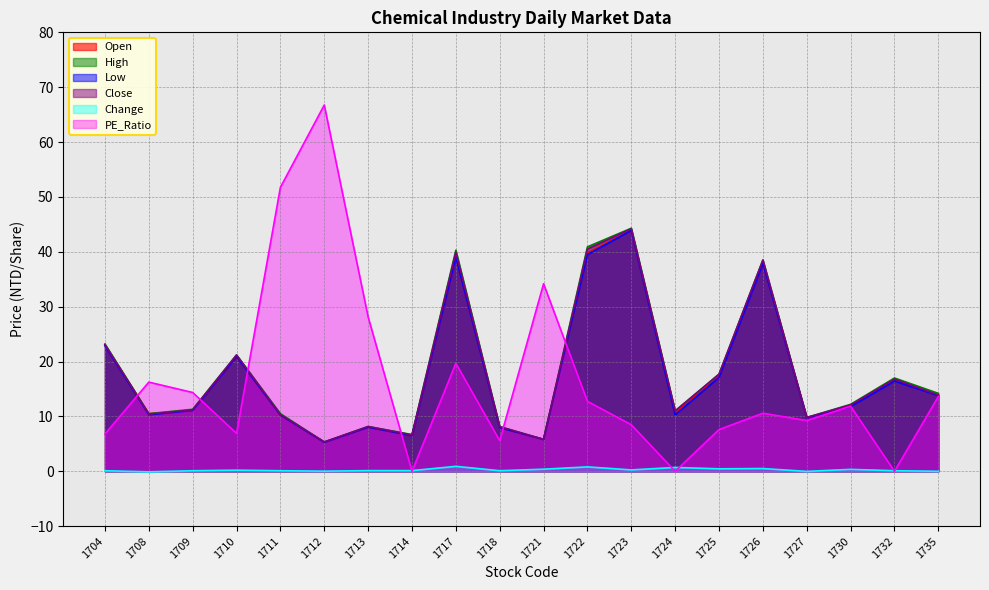

What is the greatest value displayed?

66.8